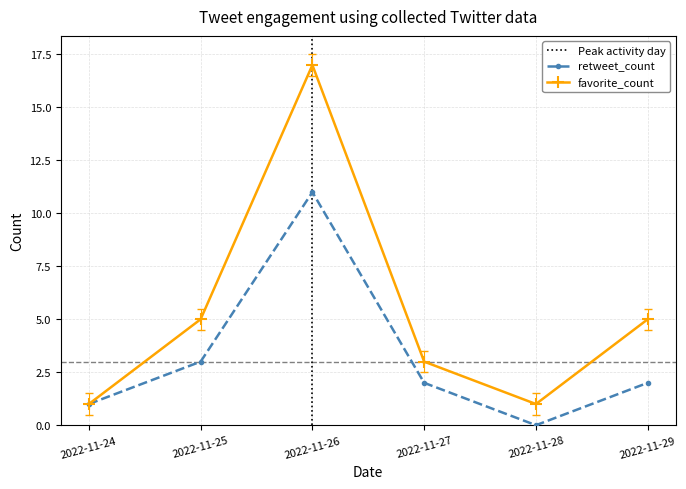

What is the value of the retweet_count point at the 6th from the left?

2